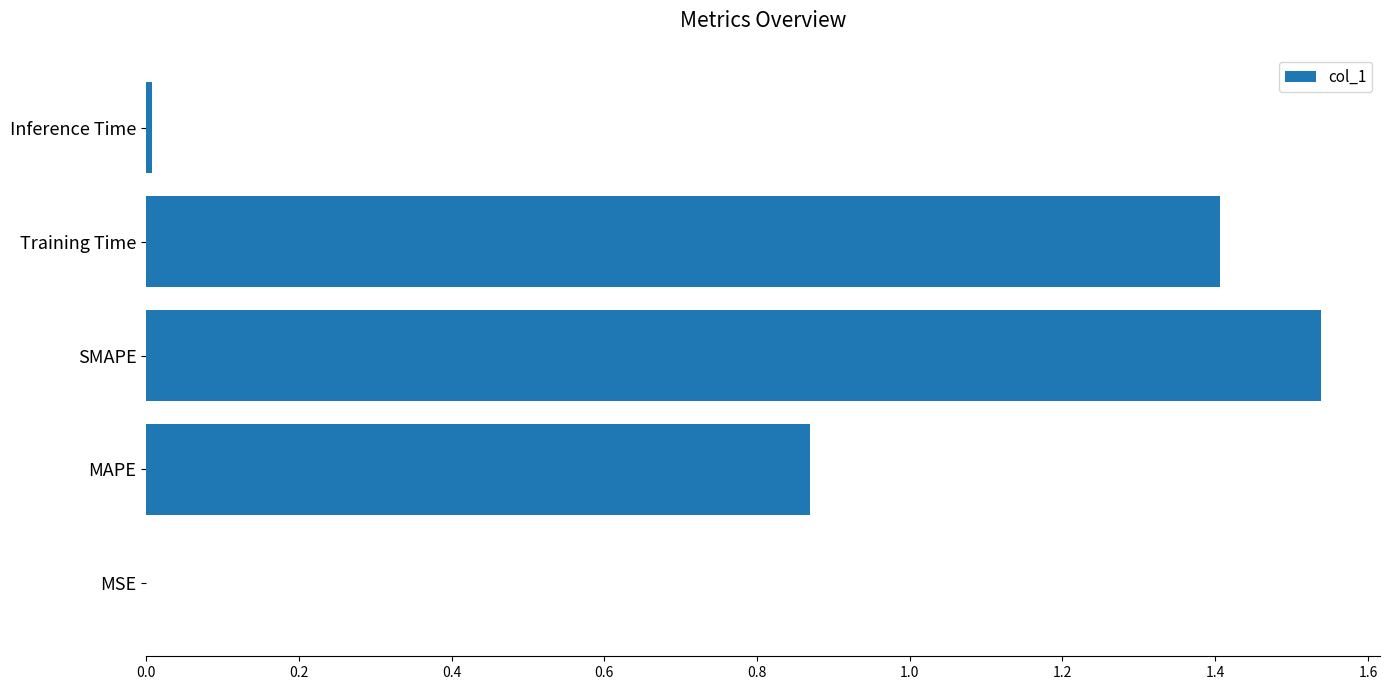

What is the sum of all values?

3.8